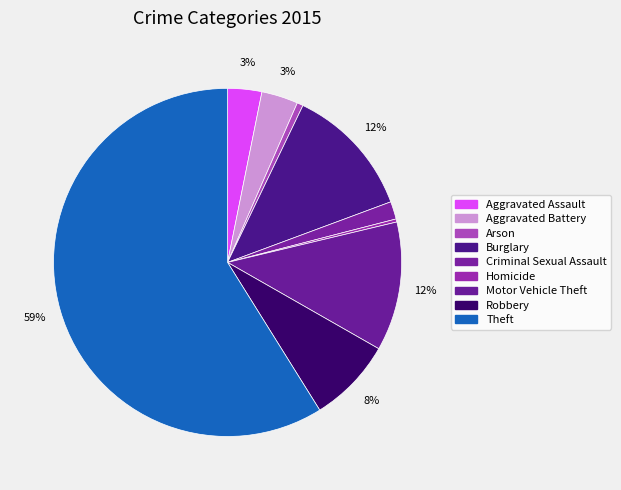

What is the largest slice in the pie chart?

Theft